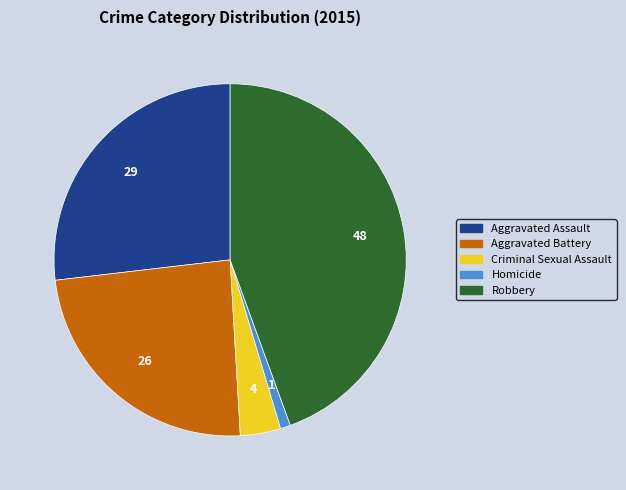

Approximately how many times larger is the value at Aggravated Battery compared to Aggravated Assault?

0.9